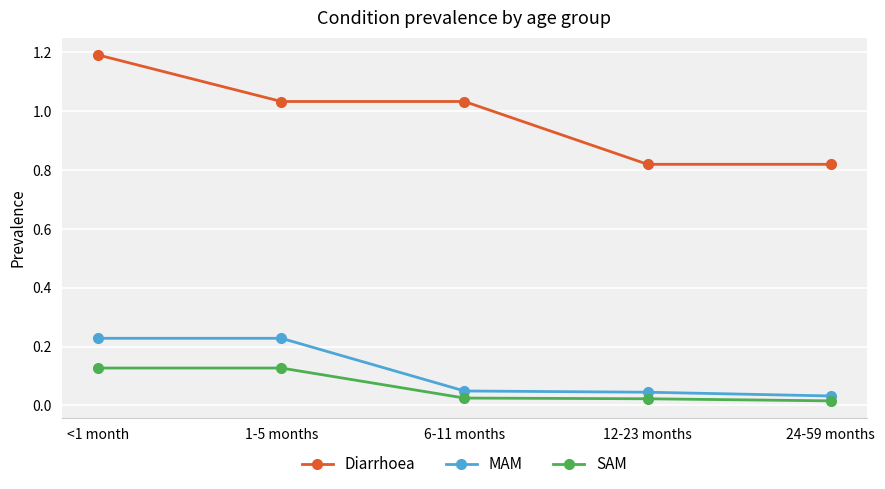

What position from the right is 12-23 months?

2